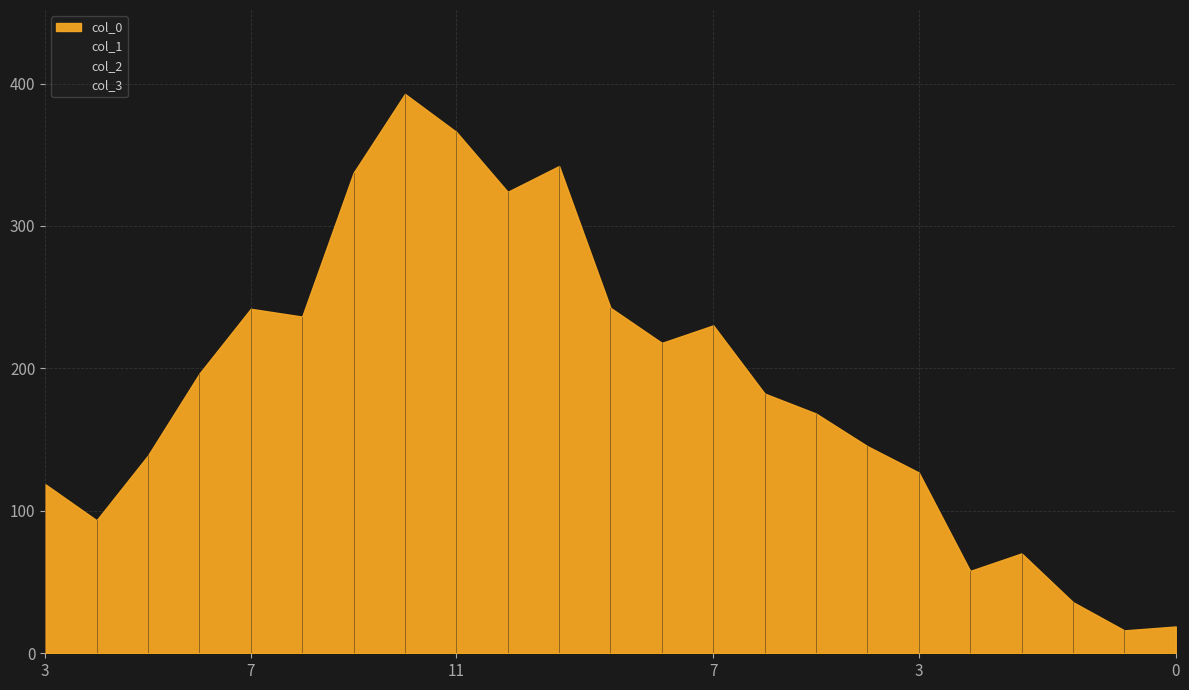

What is the difference between the second highest and minimum values in the col_0 series?

350.0